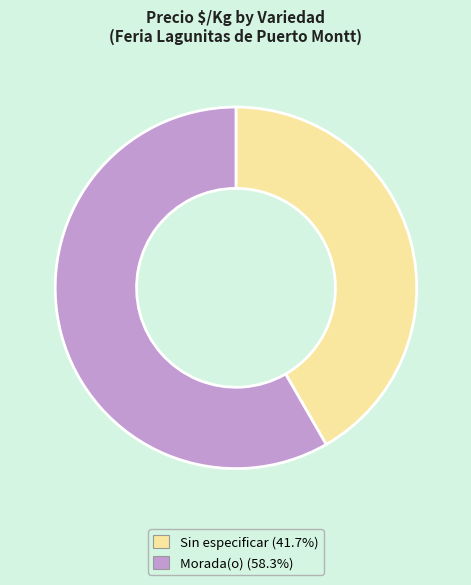

What is the majority slice?

Morada(o)